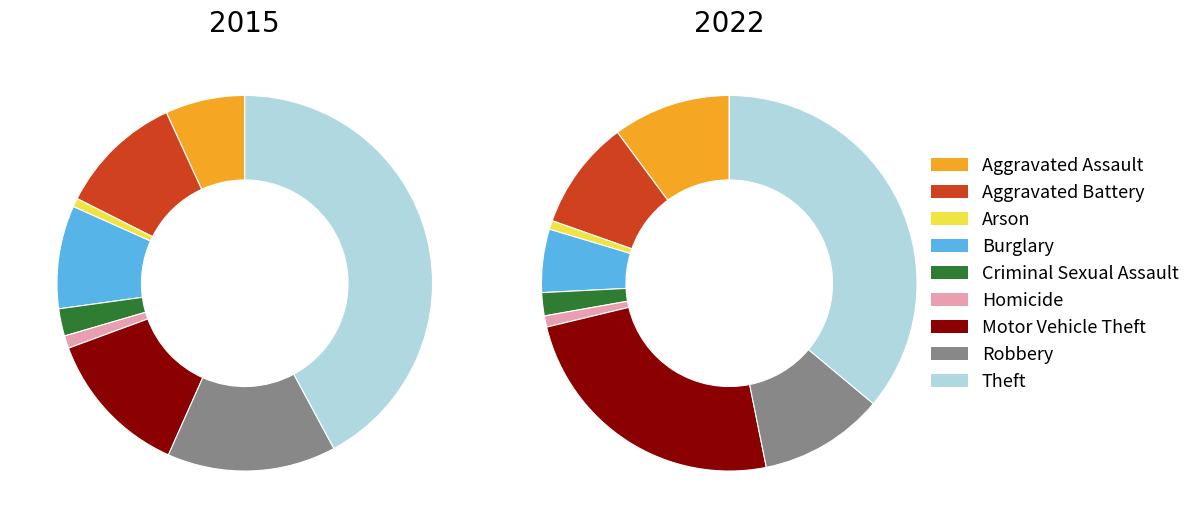

What percentage do Arson and Motor Vehicle Theft together represent?

13.5%